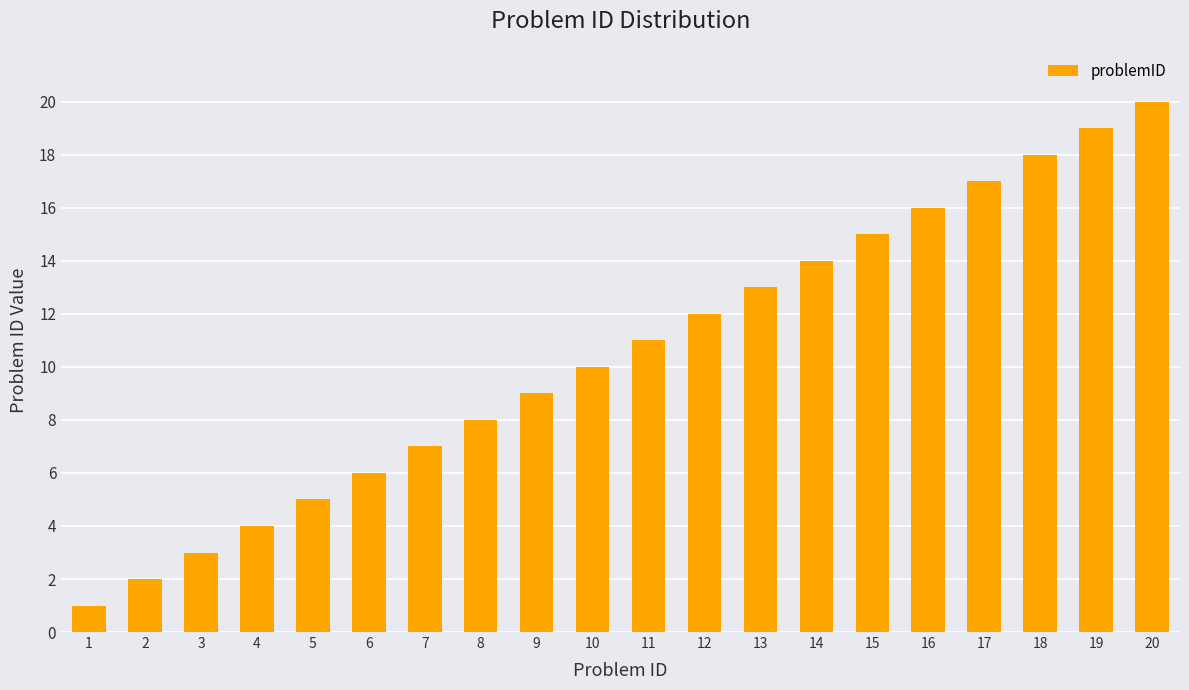

How many data points does each series have?

20